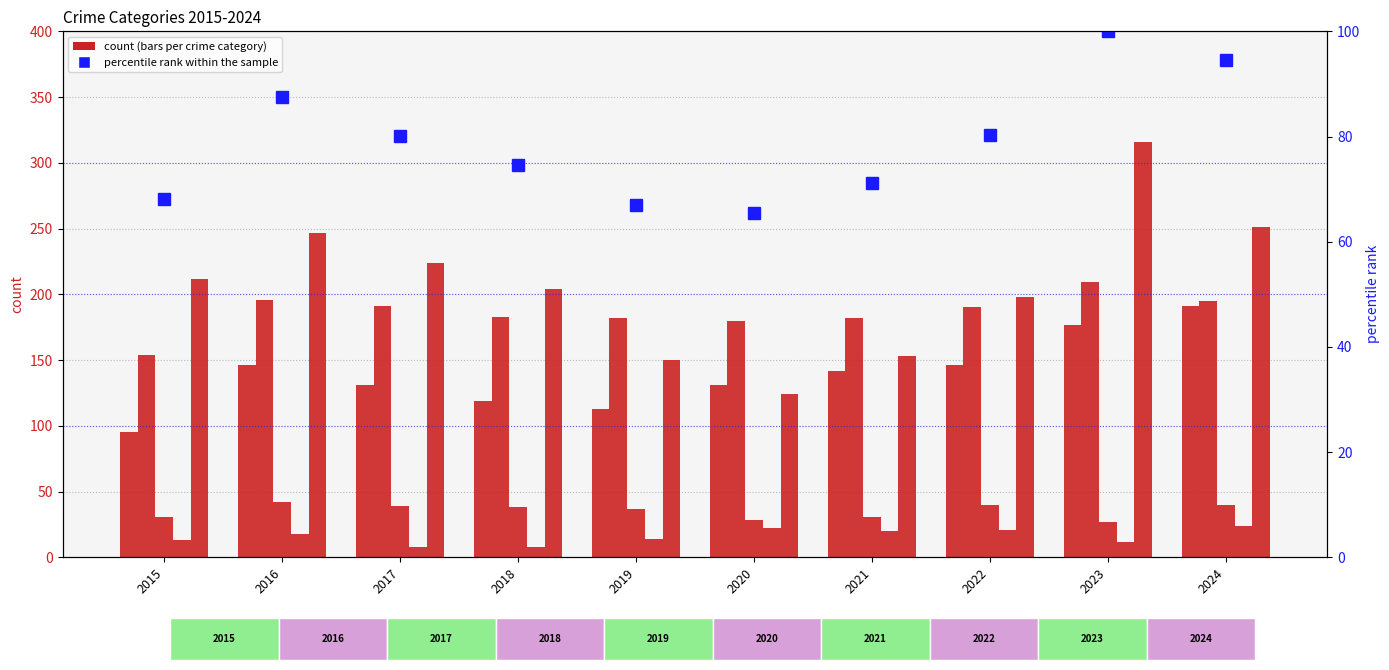

Where is Aggravated Assault nearest to the value 143?

2021